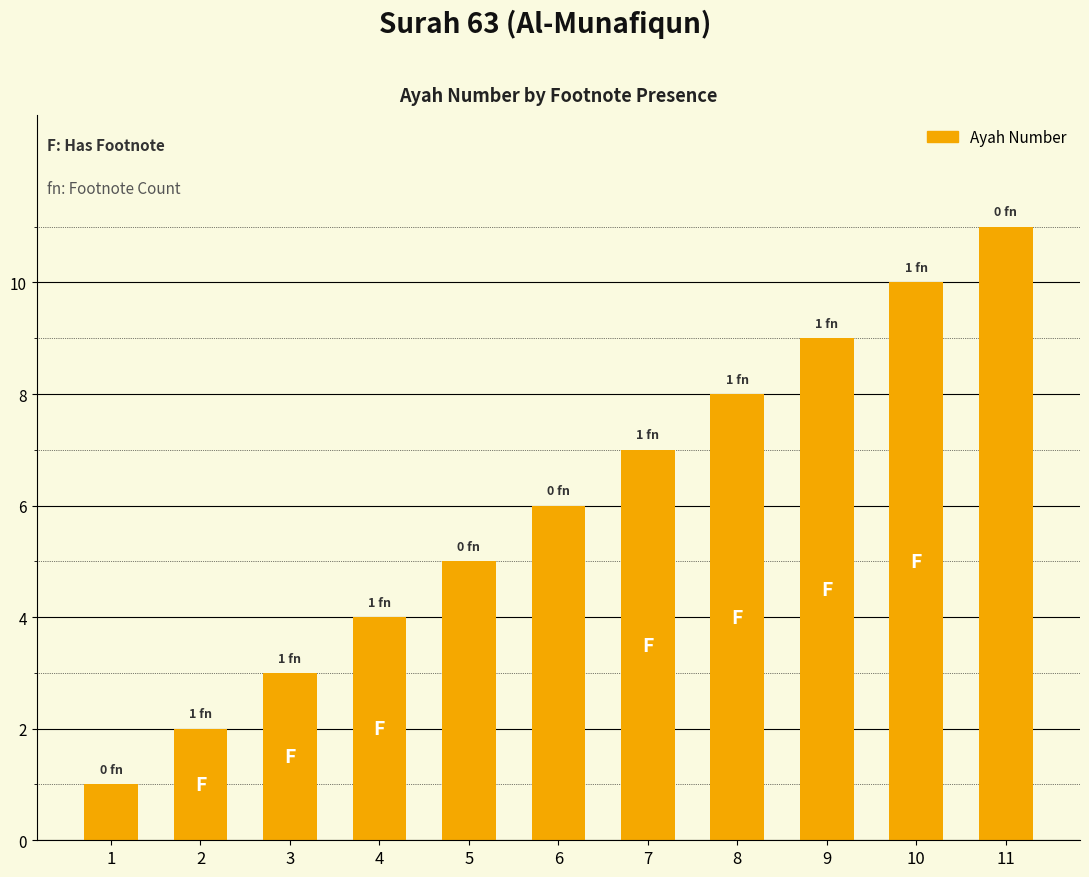

What is the smallest value displayed?

1